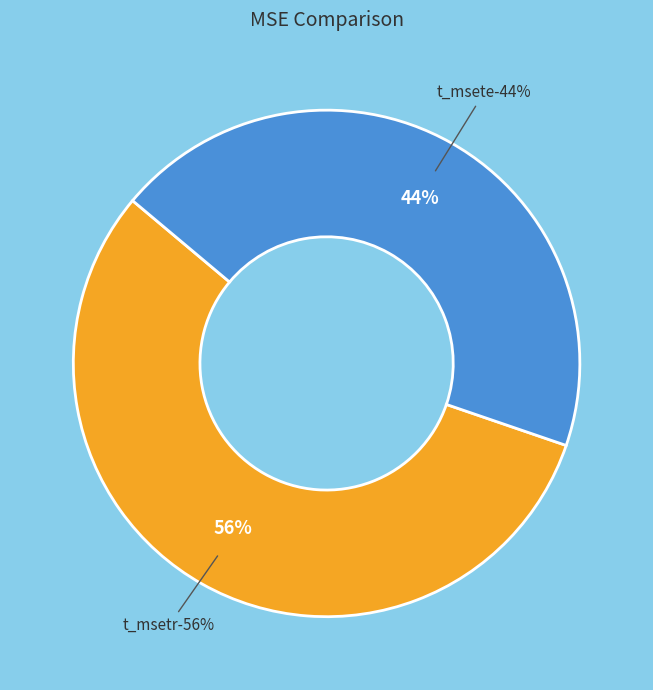

Count the number of slices in the pie.

2